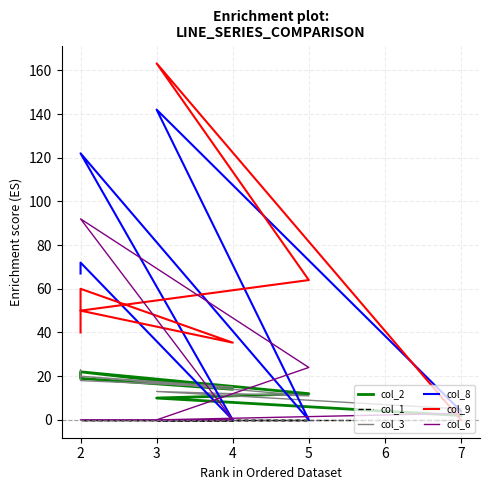

Reading left to right, what are all the values shown in this chart?

col_2: 2.0	10.0	12.0	22.0	14.0	19.0	21.0
col_1: 0.0	0.0	0.0	0.0	0.0	0.0	0.0
col_3: 5.0	13.0	11.0	20.0	15.0	18.0	23.0
col_8: 4.0	142.0	0.0	122.0	0.0	72.0	67.0
col_9: 0.0	163.2	64.0	50.0	35.4	60.0	40.0
col_6: 3.0	0.0	24.0	92.0	0.0	0.0	0.0